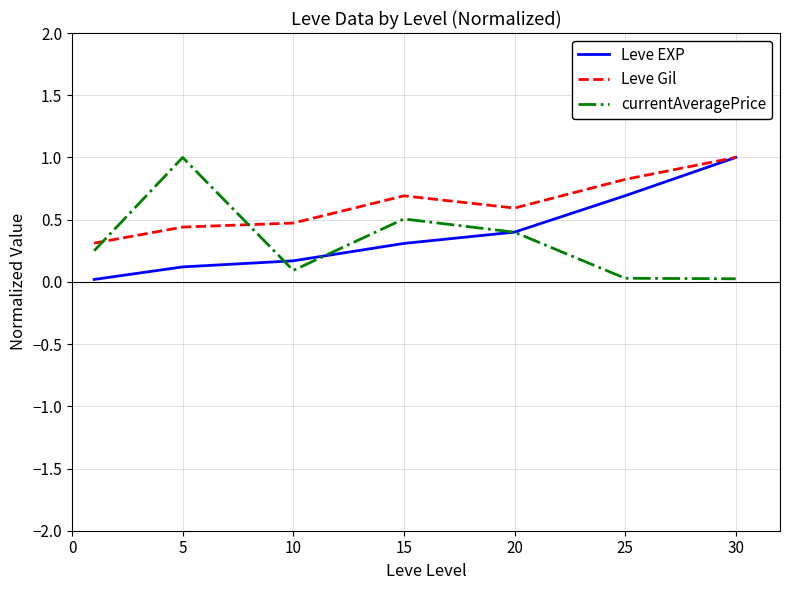

What is the greatest value displayed?

1.0